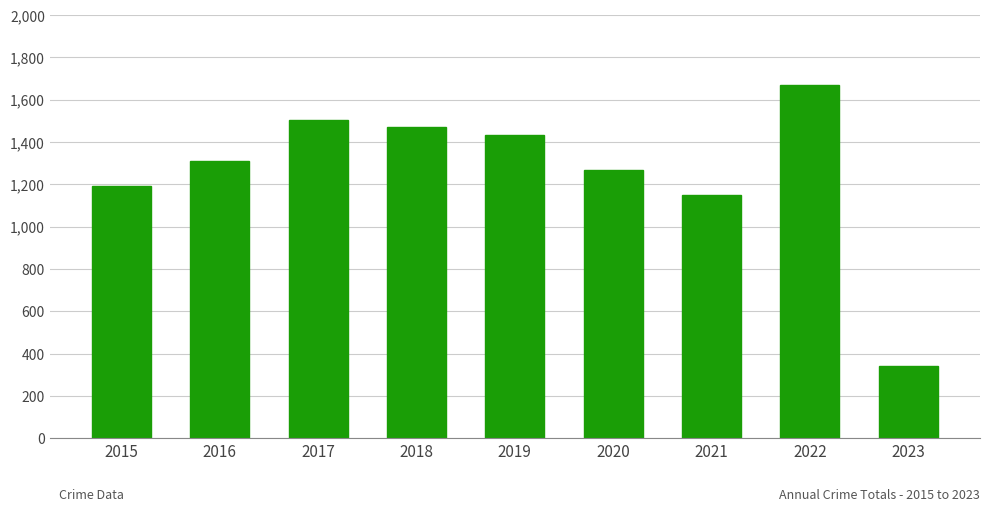

What is the value of the 3rd bar from the left?

1506